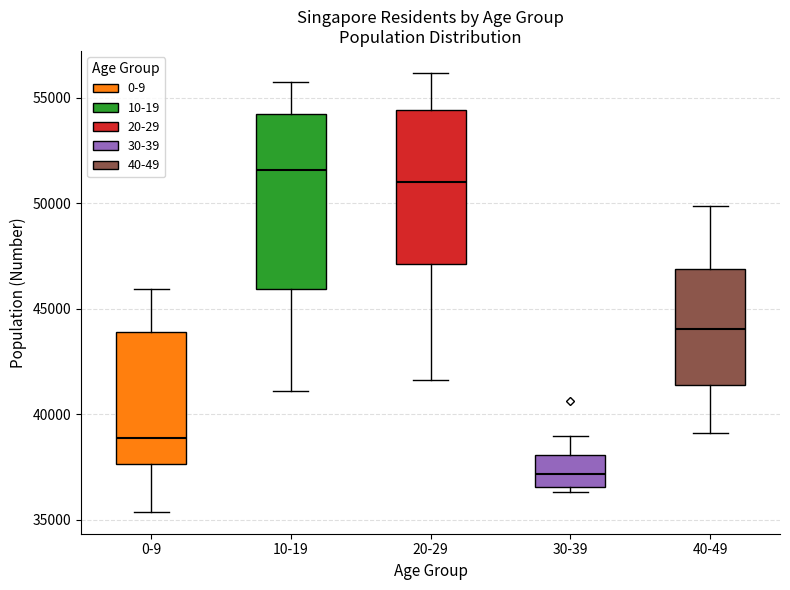

Where does the upper whisker of the box for 40-49 end on the y-axis? The values are not printed on the chart, so give them approximately, as read against the axis.

50000